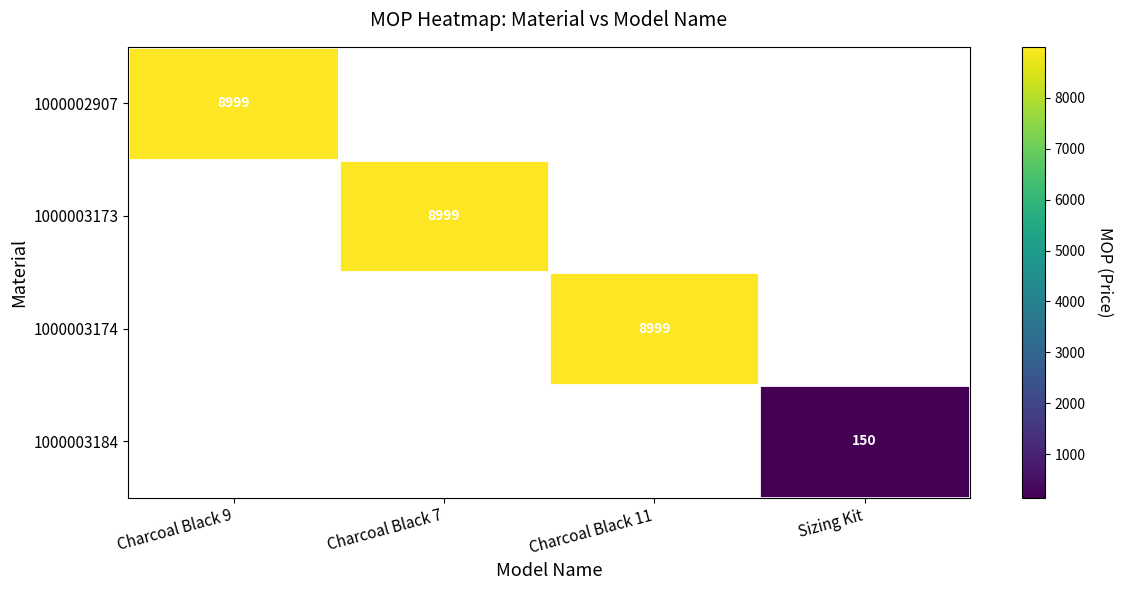

True or false: 1000003184 has a value of 212 at Sizing Kit.

False